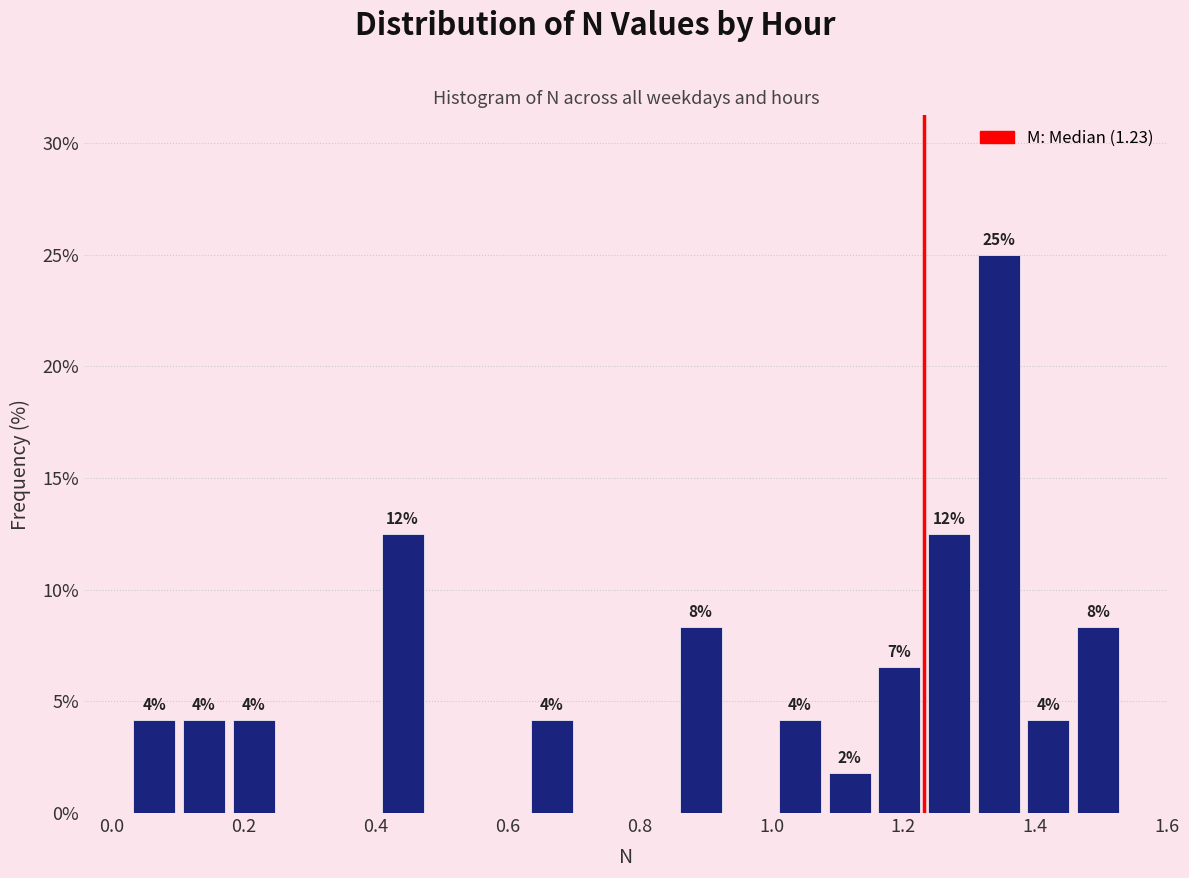

Around what value on the x-axis is the tallest bar? Give the approximate position of its centre, as read against the axis.

1.34